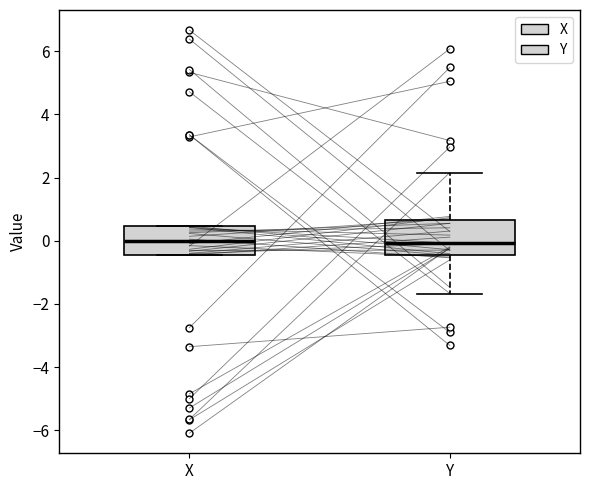

Comparing the boxes themselves (not the whiskers), which one is the tallest?

Y